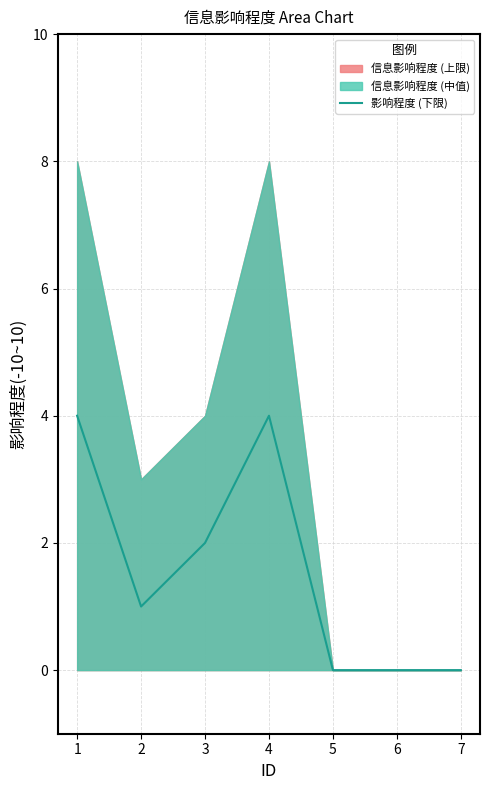

What is the difference between the values at 5 and 1?

4